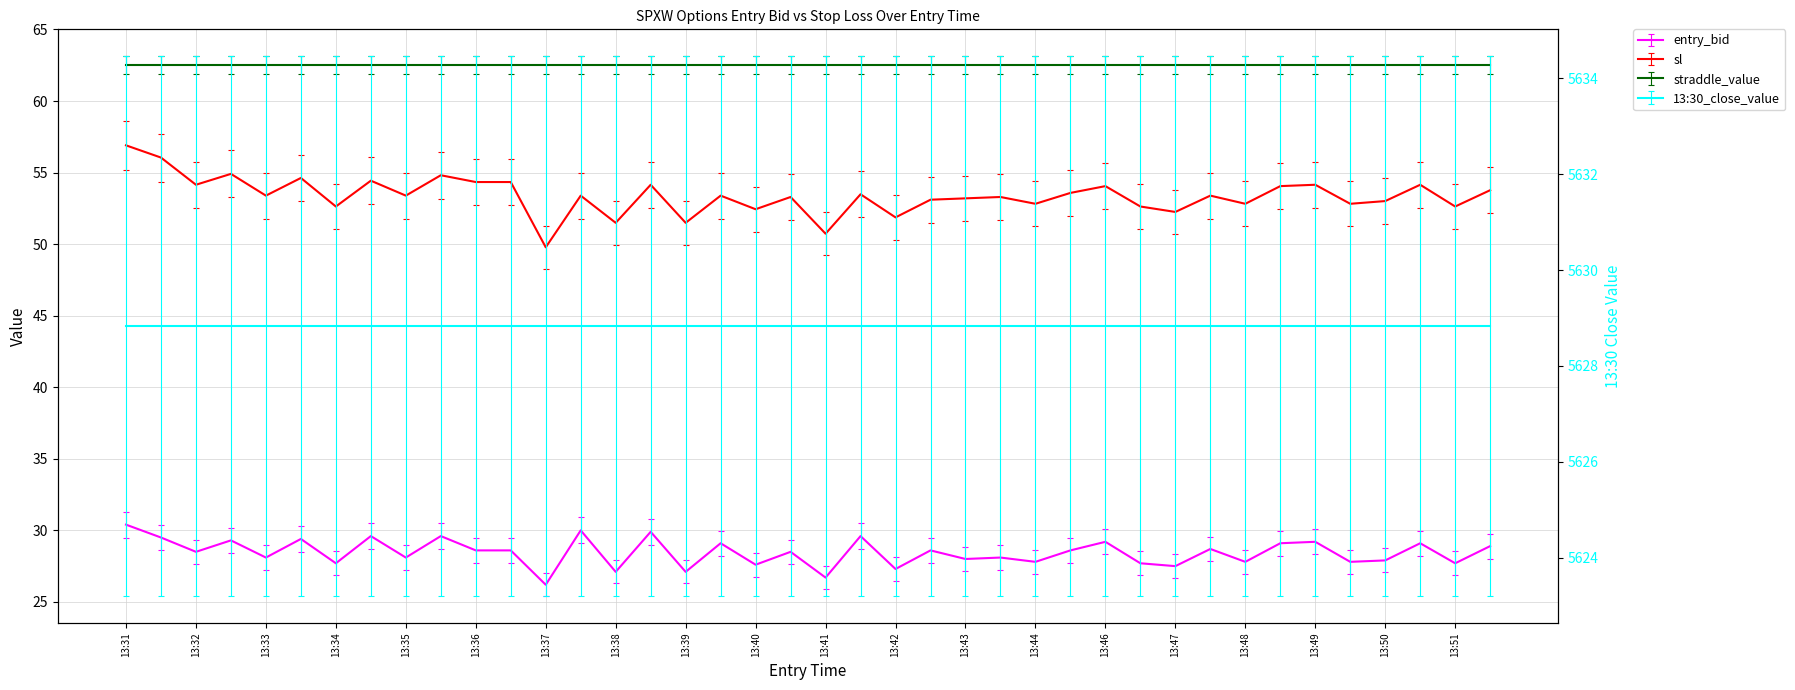

What is the smallest value displayed?

25.4